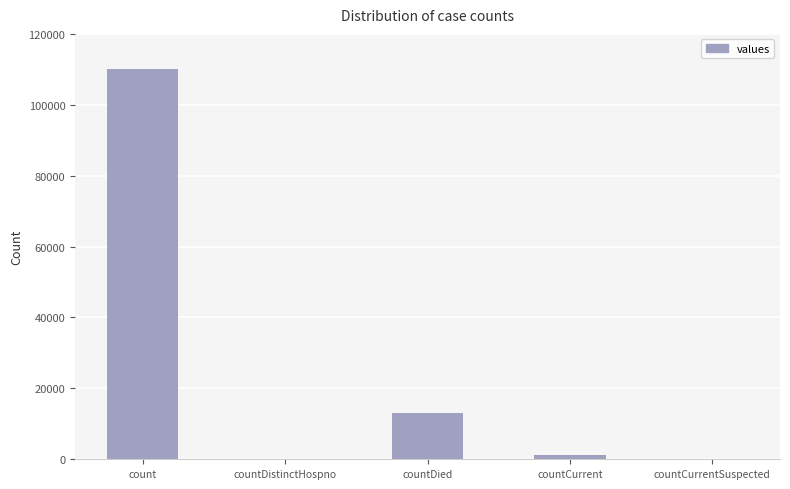

Reading left to right, what are all the values shown in this chart?

count=110116	countDistinctHospno=0	countDied=12951	countCurrent=1225	countCurrentSuspected=0